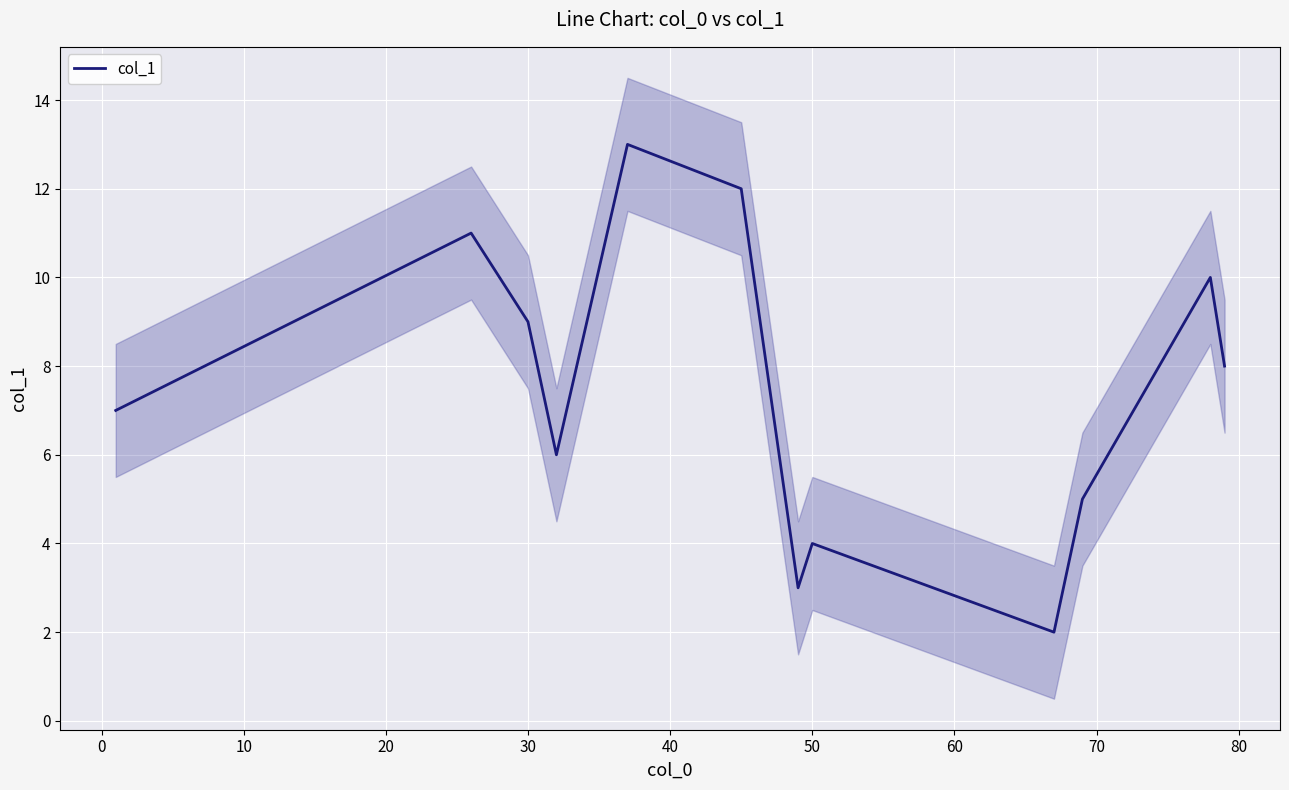

What is the difference between the maximum and minimum values?

11.0